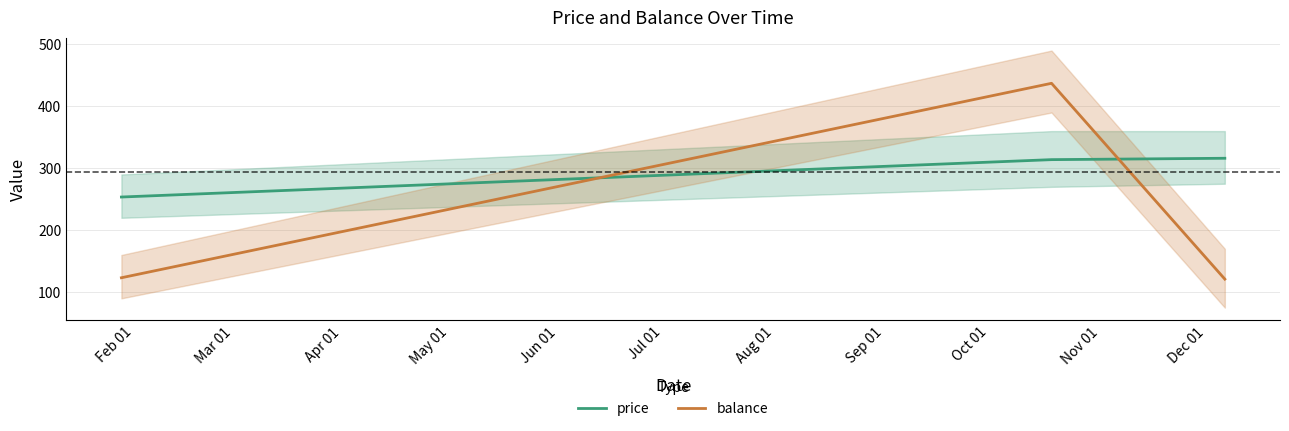

Rank the series by their maximum value, from highest to lowest.

balance, price